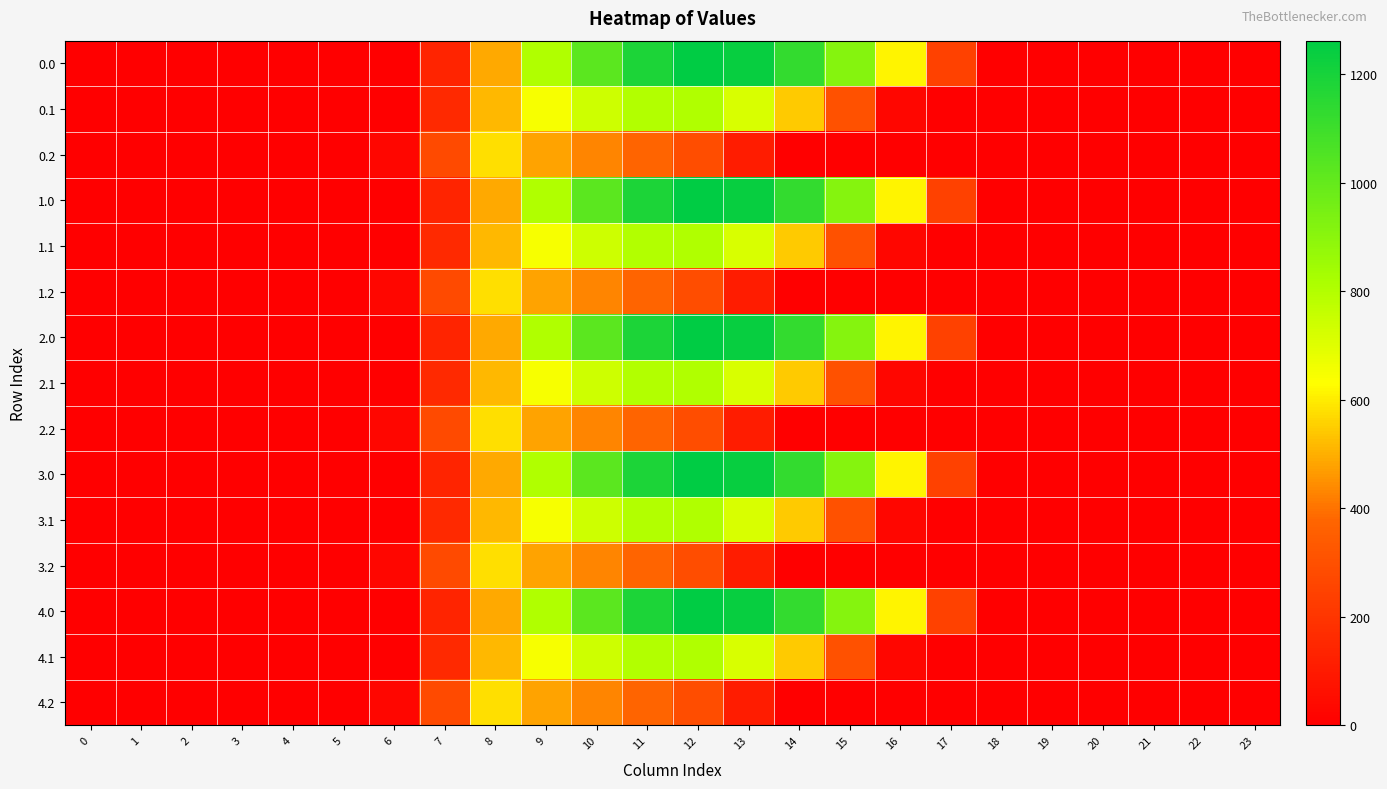

Reading right to left, what are all the values shown in this chart?

0.0: 23=0.0	22=0.0	21=0.0	20=0.0	19=0.0	18=0.0	17=243.5	16=613.0	15=911.8	14=1128.6	13=1237.4	12=1261.6	11=1185.2	10=1023.2	9=804.0	8=489.3	7=134.3	6=0.0	5=0.0	4=0.0	3=0.0	2=0.0	1=0.0	0=0.0
0.1: 23=0.0	22=0.0	21=0.0	20=0.0	19=0.0	18=0.0	17=0.0	16=26.8	15=301.4	14=544.1	13=715.3	12=806.9	11=800.2	10=742.1	9=646.9	8=514.8	7=153.2	6=0.0	5=0.0	4=0.0	3=0.0	2=0.0	1=0.0	0=0.0
0.2: 23=0.0	22=0.0	21=0.0	20=0.0	19=0.0	18=0.0	17=0.0	16=0.0	15=0.0	14=0.0	13=107.8	12=289.5	11=374.4	10=430.5	9=480.7	8=576.6	7=276.9	6=29.3	5=0.0	4=0.0	3=0.0	2=0.0	1=0.0	0=0.0
1.0: 23=0.0	22=0.0	21=0.0	20=0.0	19=0.0	18=0.0	17=243.5	16=613.0	15=911.8	14=1128.6	13=1237.4	12=1261.6	11=1185.2	10=1023.2	9=804.0	8=489.3	7=134.3	6=0.0	5=0.0	4=0.0	3=0.0	2=0.0	1=0.0	0=0.0
1.1: 23=0.0	22=0.0	21=0.0	20=0.0	19=0.0	18=0.0	17=0.0	16=26.8	15=301.4	14=544.1	13=715.3	12=806.9	11=800.2	10=742.1	9=646.9	8=514.8	7=153.2	6=0.0	5=0.0	4=0.0	3=0.0	2=0.0	1=0.0	0=0.0
1.2: 23=0.0	22=0.0	21=0.0	20=0.0	19=0.0	18=0.0	17=0.0	16=0.0	15=0.0	14=0.0	13=107.8	12=289.5	11=374.4	10=430.5	9=480.7	8=576.6	7=276.9	6=29.3	5=0.0	4=0.0	3=0.0	2=0.0	1=0.0	0=0.0
2.0: 23=0.0	22=0.0	21=0.0	20=0.0	19=0.0	18=0.0	17=243.5	16=613.0	15=911.8	14=1128.6	13=1237.4	12=1261.6	11=1185.2	10=1023.2	9=804.0	8=489.3	7=134.3	6=0.0	5=0.0	4=0.0	3=0.0	2=0.0	1=0.0	0=0.0
2.1: 23=0.0	22=0.0	21=0.0	20=0.0	19=0.0	18=0.0	17=0.0	16=26.8	15=301.4	14=544.1	13=715.3	12=806.9	11=800.2	10=742.1	9=646.9	8=514.8	7=153.2	6=0.0	5=0.0	4=0.0	3=0.0	2=0.0	1=0.0	0=0.0
2.2: 23=0.0	22=0.0	21=0.0	20=0.0	19=0.0	18=0.0	17=0.0	16=0.0	15=0.0	14=0.0	13=107.8	12=289.5	11=374.4	10=430.5	9=480.7	8=576.6	7=276.9	6=29.3	5=0.0	4=0.0	3=0.0	2=0.0	1=0.0	0=0.0
3.0: 23=0.0	22=0.0	21=0.0	20=0.0	19=0.0	18=0.0	17=243.5	16=613.0	15=911.8	14=1128.6	13=1237.4	12=1261.6	11=1185.2	10=1023.2	9=804.0	8=489.3	7=134.3	6=0.0	5=0.0	4=0.0	3=0.0	2=0.0	1=0.0	0=0.0
3.1: 23=0.0	22=0.0	21=0.0	20=0.0	19=0.0	18=0.0	17=0.0	16=26.8	15=301.4	14=544.1	13=715.3	12=806.9	11=800.2	10=742.1	9=646.9	8=514.8	7=153.2	6=0.0	5=0.0	4=0.0	3=0.0	2=0.0	1=0.0	0=0.0
3.2: 23=0.0	22=0.0	21=0.0	20=0.0	19=0.0	18=0.0	17=0.0	16=0.0	15=0.0	14=0.0	13=107.8	12=289.5	11=374.4	10=430.5	9=480.7	8=576.6	7=276.9	6=29.3	5=0.0	4=0.0	3=0.0	2=0.0	1=0.0	0=0.0
4.0: 23=0.0	22=0.0	21=0.0	20=0.0	19=0.0	18=0.0	17=243.5	16=613.0	15=911.8	14=1128.6	13=1237.4	12=1261.6	11=1185.2	10=1023.2	9=804.0	8=489.3	7=134.3	6=0.0	5=0.0	4=0.0	3=0.0	2=0.0	1=0.0	0=0.0
4.1: 23=0.0	22=0.0	21=0.0	20=0.0	19=0.0	18=0.0	17=0.0	16=26.8	15=301.4	14=544.1	13=715.3	12=806.9	11=800.2	10=742.1	9=646.9	8=514.8	7=153.2	6=0.0	5=0.0	4=0.0	3=0.0	2=0.0	1=0.0	0=0.0
4.2: 23=0.0	22=0.0	21=0.0	20=0.0	19=0.0	18=0.0	17=0.0	16=0.0	15=0.0	14=0.0	13=107.8	12=289.5	11=374.4	10=430.5	9=480.7	8=576.6	7=276.9	6=29.3	5=0.0	4=0.0	3=0.0	2=0.0	1=0.0	0=0.0